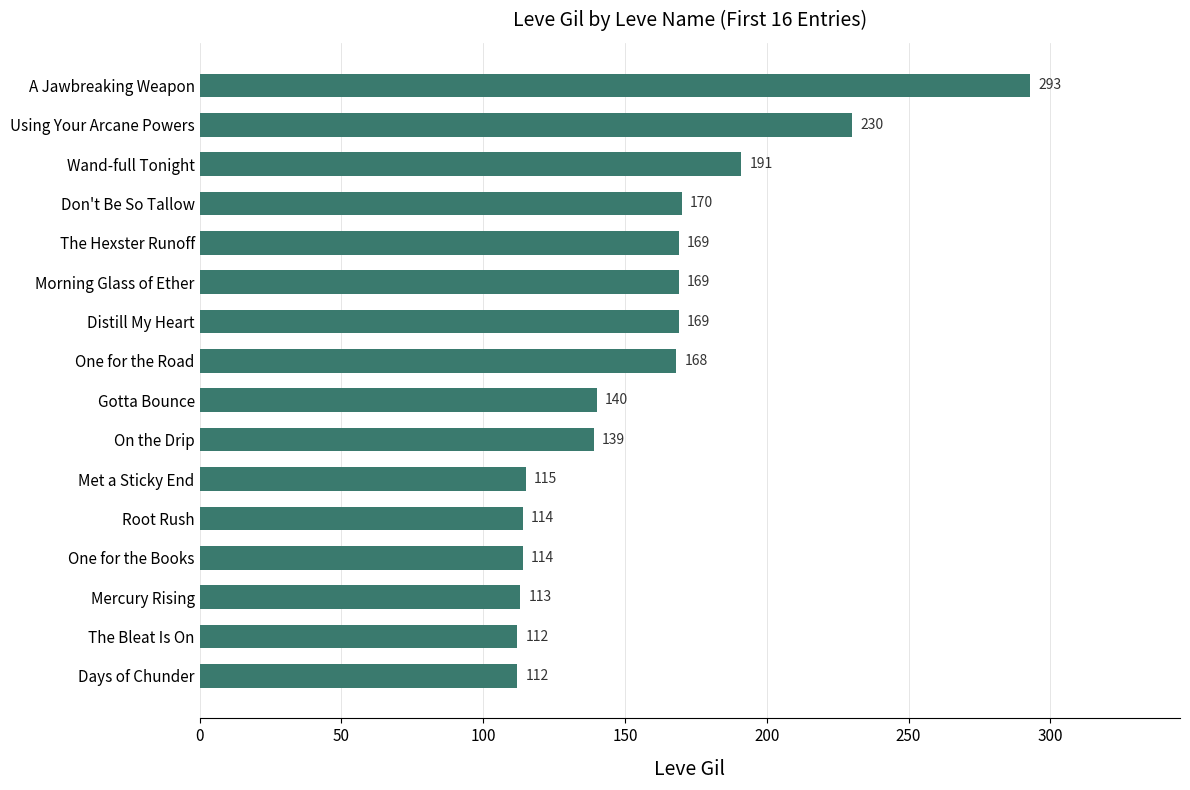

Which has a higher value, Don't Be So Tallow or Distill My Heart?

Don't Be So Tallow